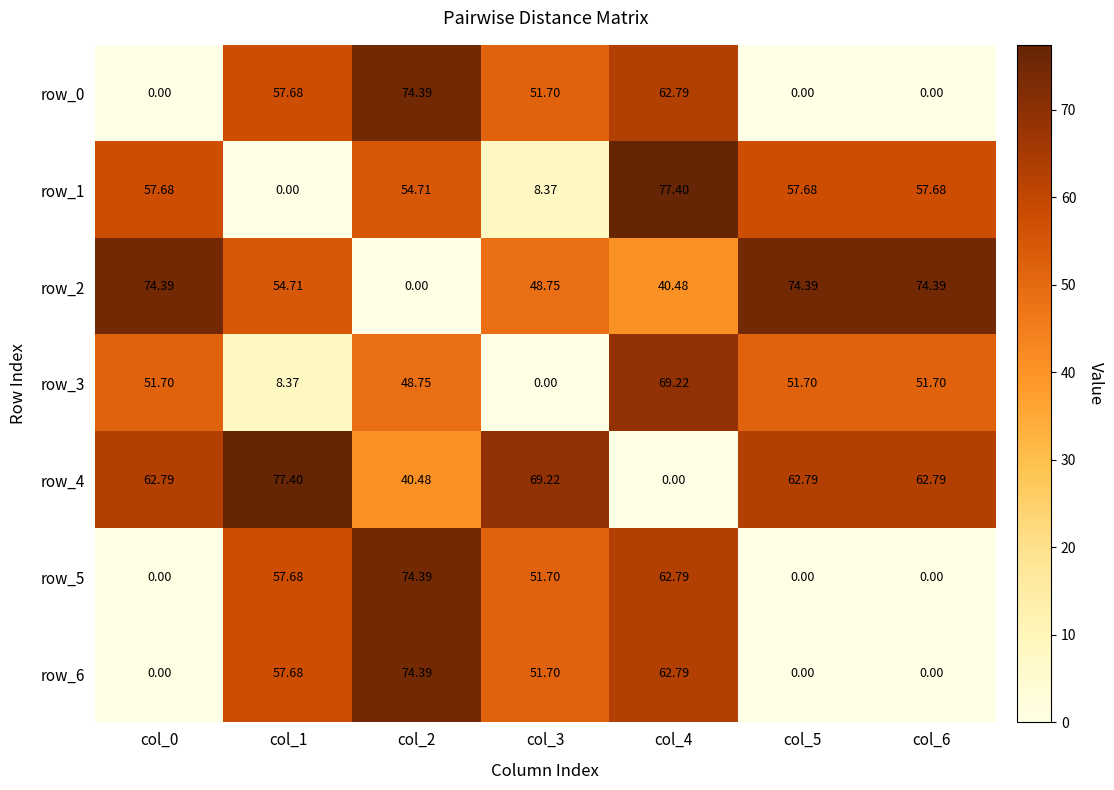

What is the difference between the maximum and minimum values in the row_3 series?

69.2